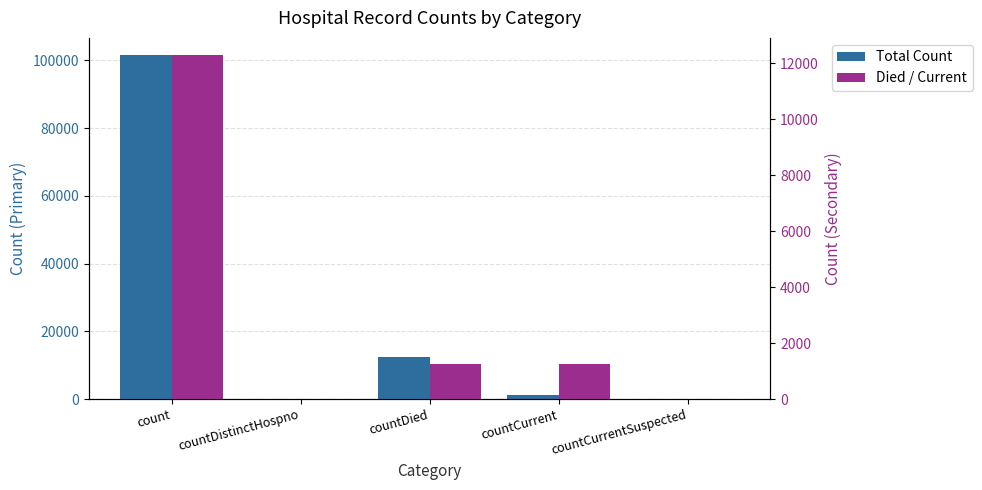

At which category is the sum across all series the highest?

count